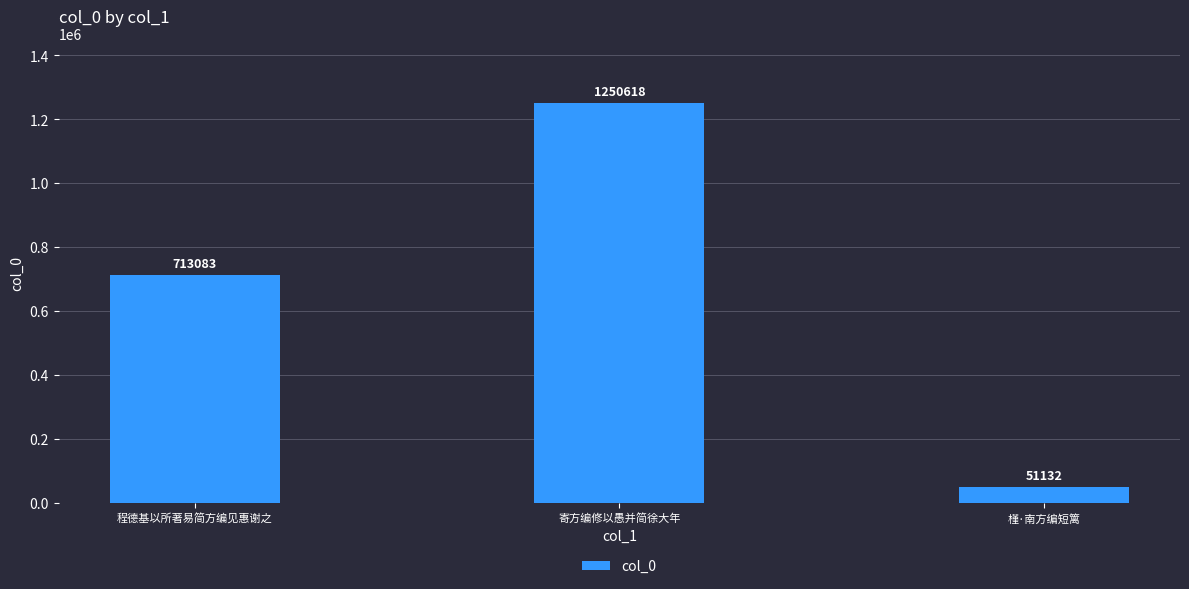

The value at 寄方编修以愚并简徐大年 is 1648073. True or false?

False